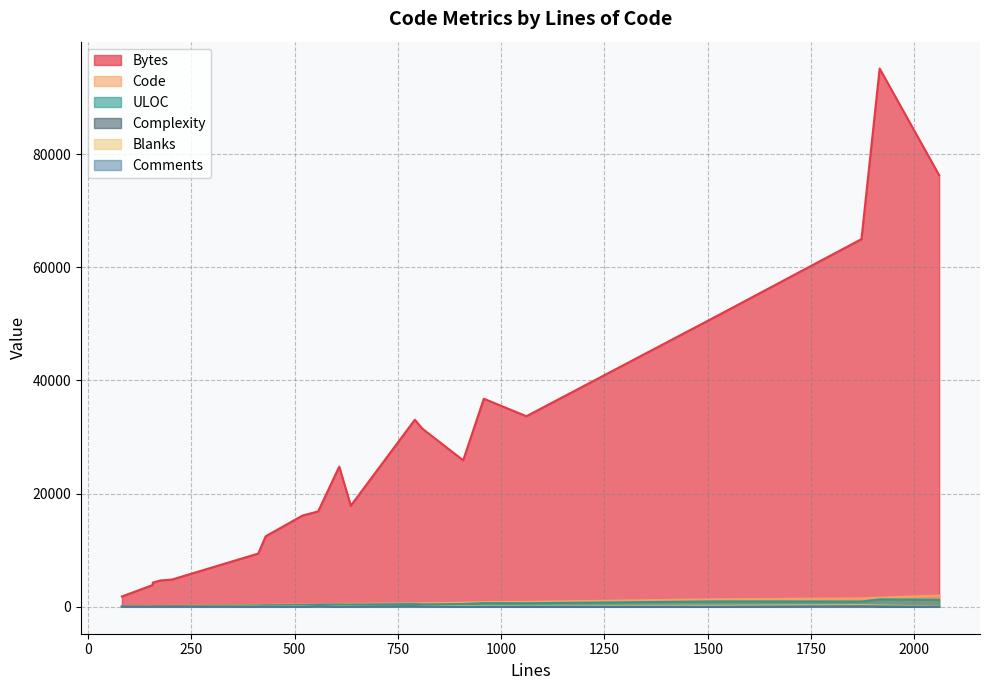

Read the Blanks value at 608.

83